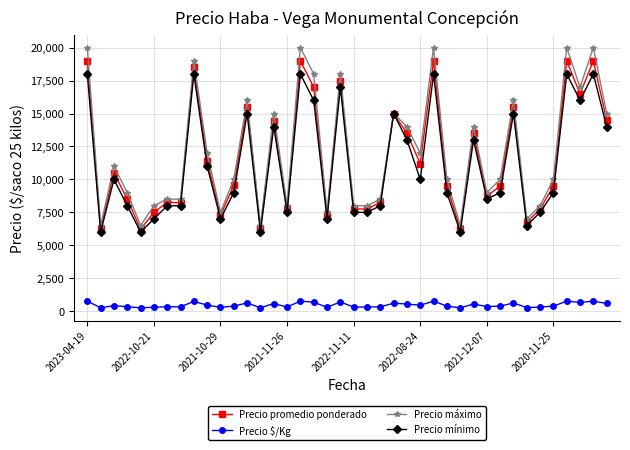

Rank the series by their maximum value, from lowest to highest.

Precio $/Kg, Precio mínimo, Precio promedio ponderado, Precio máximo